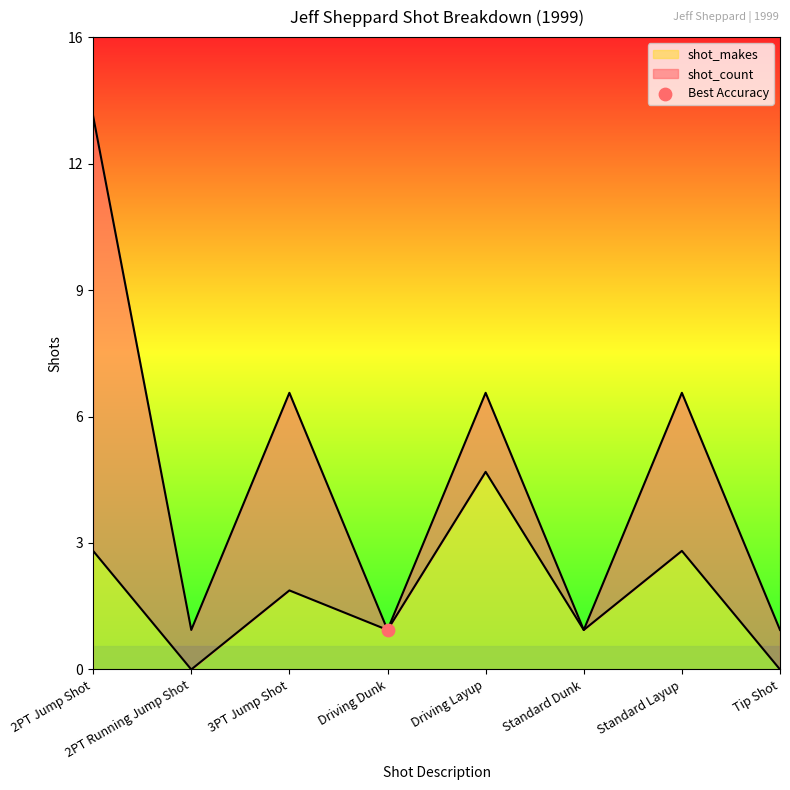

Is the value of shot_count at 2PT Running Jump Shot greater than the value of shot_makes at Standard Dunk?

No